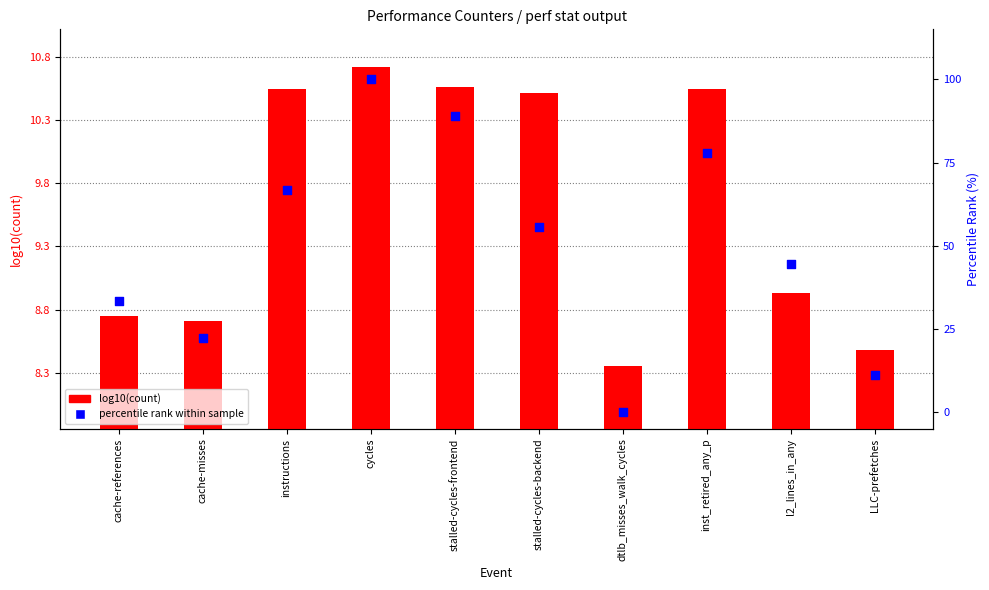

Which series has the largest total across all categories?

percentile rank within sample